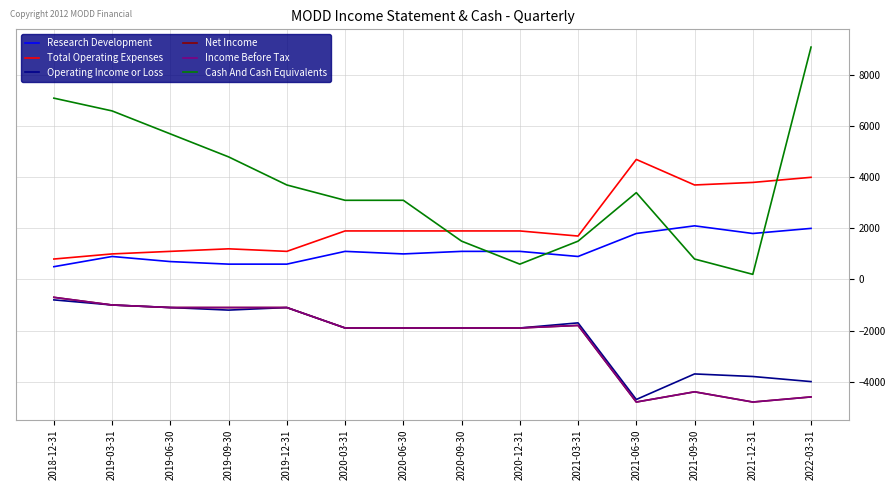

What is the approximate value of Net Income at 2019-09-30?

-1100